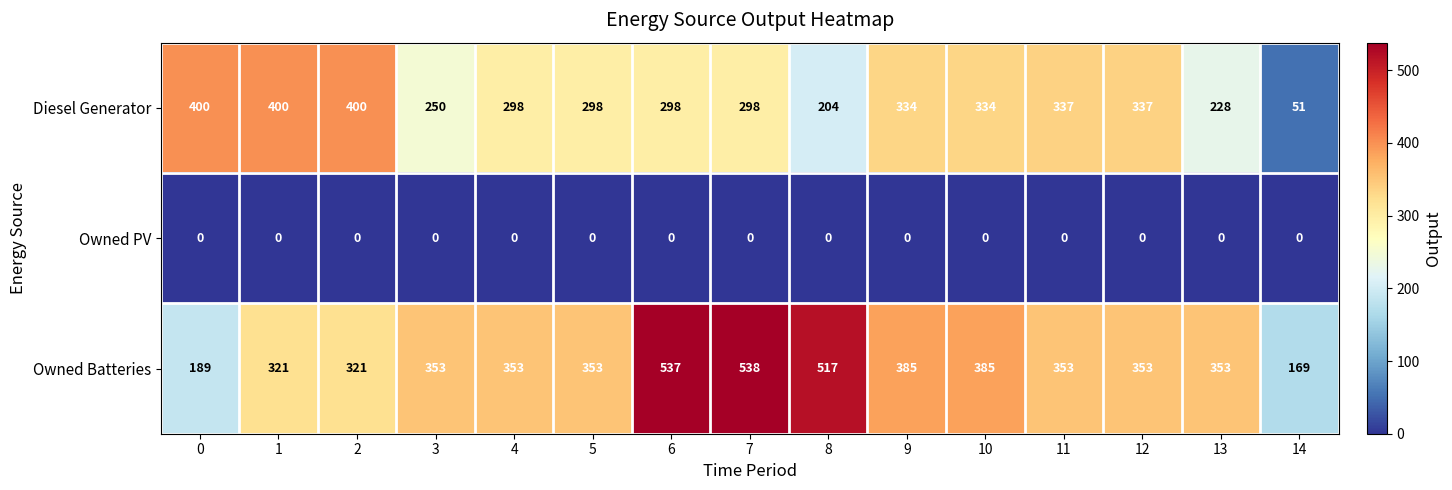

Rank the series by their average value, from highest to lowest.

Owned Batteries, Diesel Generator, Owned PV